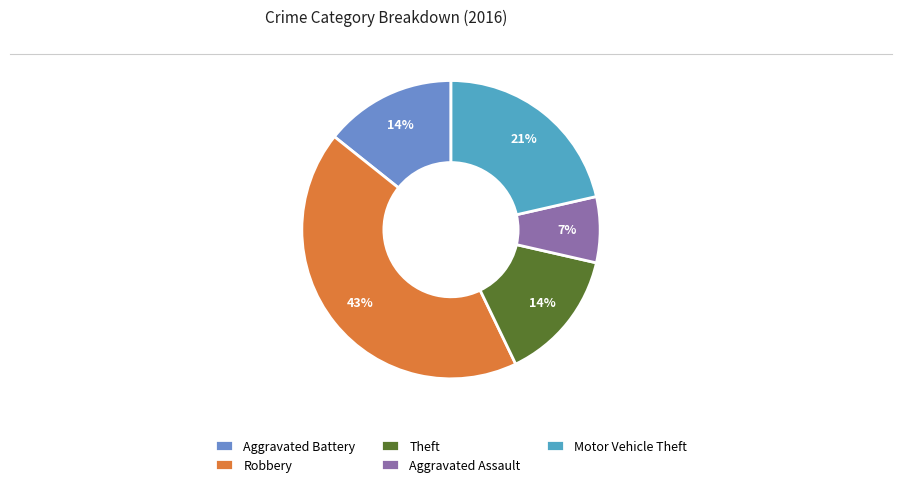

Between Motor Vehicle Theft and Robbery, which is larger?

Robbery